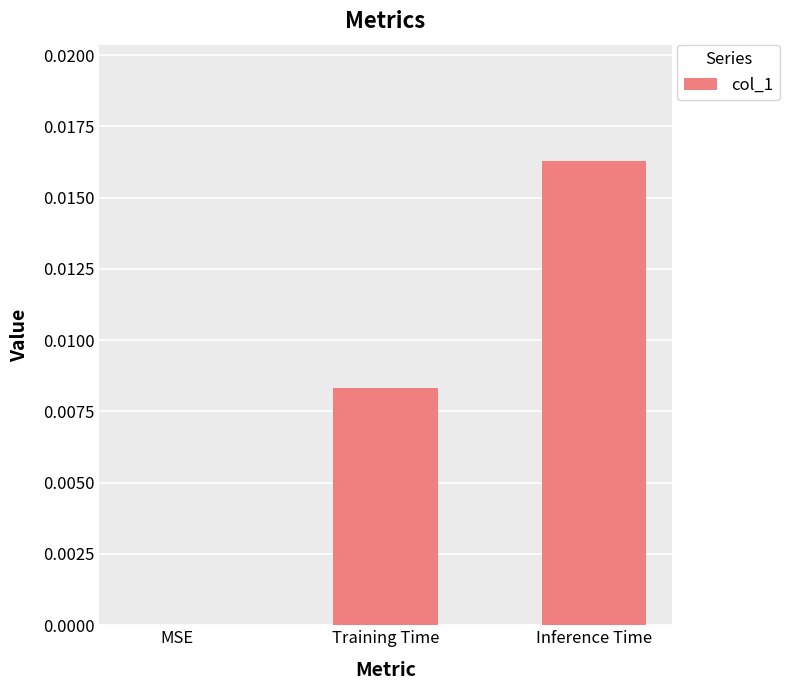

Is it true that the value at Training Time is 0.0?

True